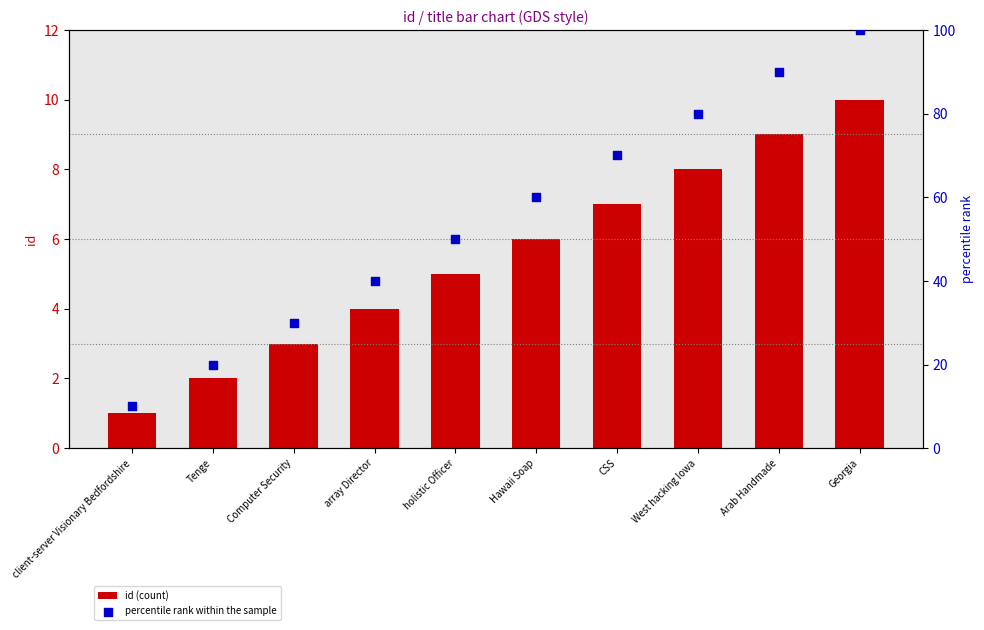

Is the value of id (count) at Tenge greater than the value of percentile rank within the sample at West hacking Iowa?

No